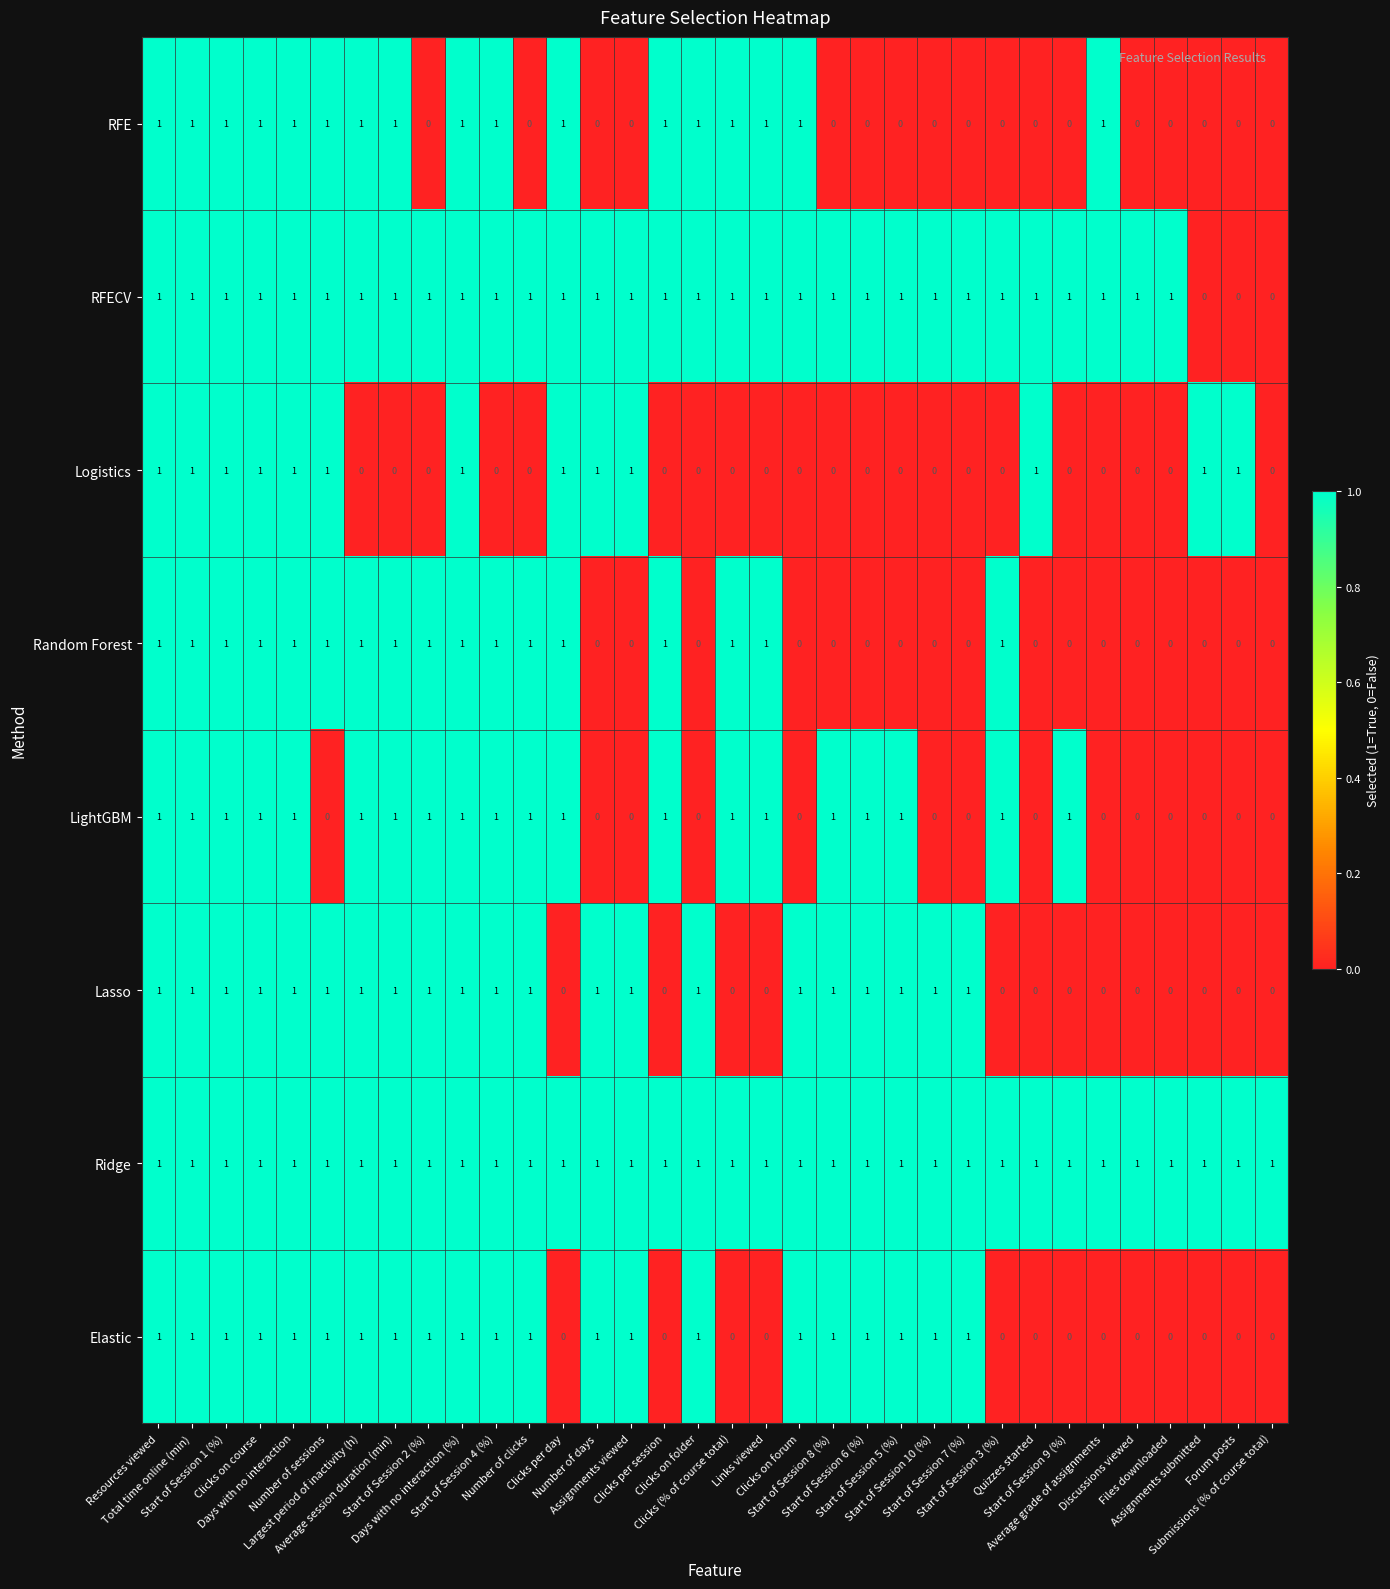

What is the sum of all RFECV values?

31